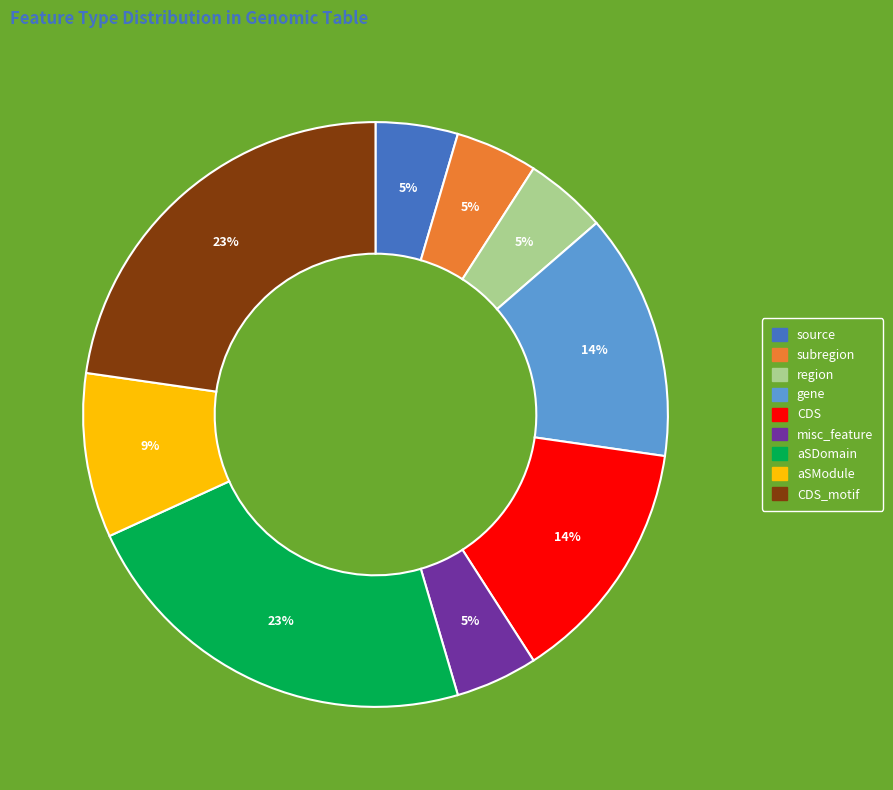

How many slices are in this pie chart?

9